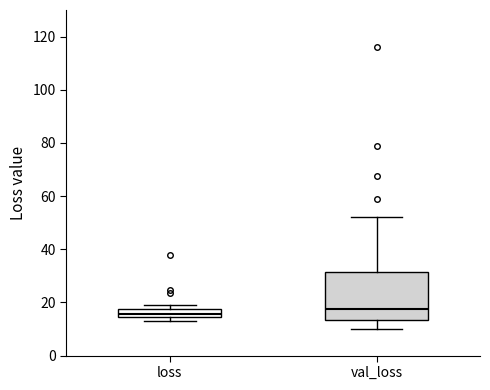

Where is the lower edge of the box for loss on the y-axis? The values are not printed on the chart, so give them approximately, as read against the axis.

14